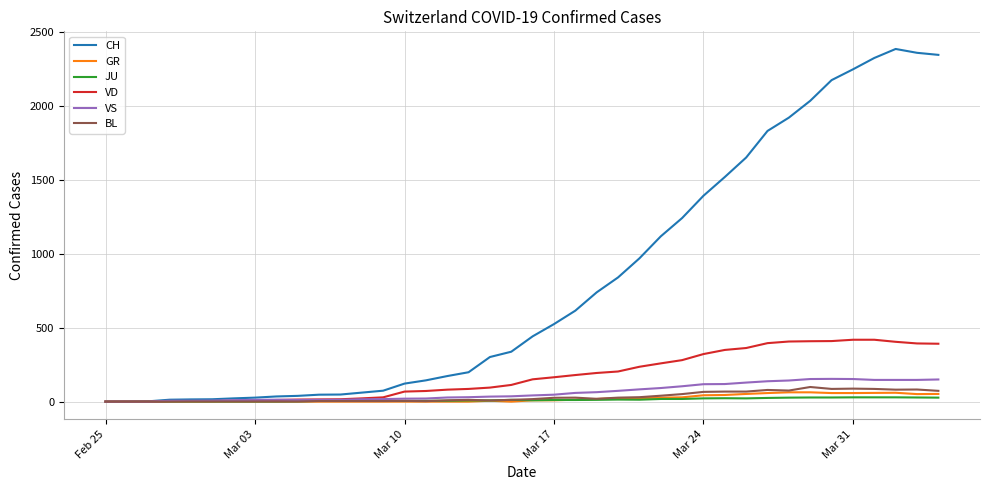

Which series has the largest range (max minus min)?

CH